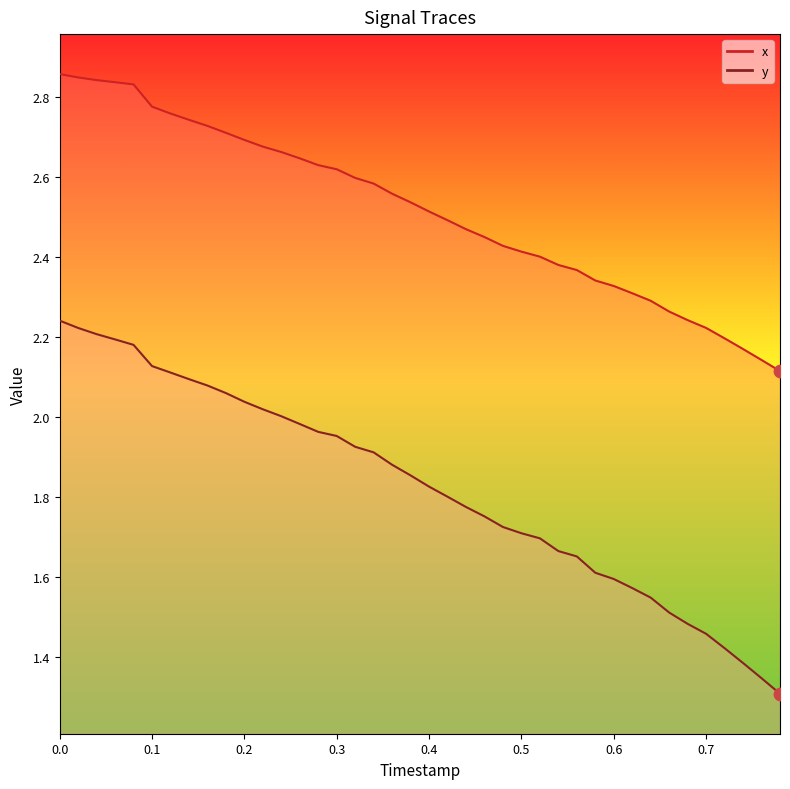

What are all the series names shown in the legend?

x, y